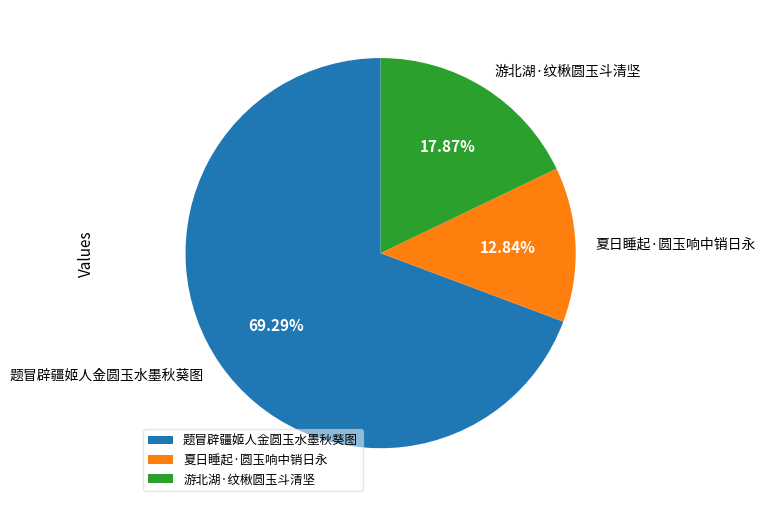

Which category has the smallest portion of the pie?

夏日睡起·圆玉响中销日永